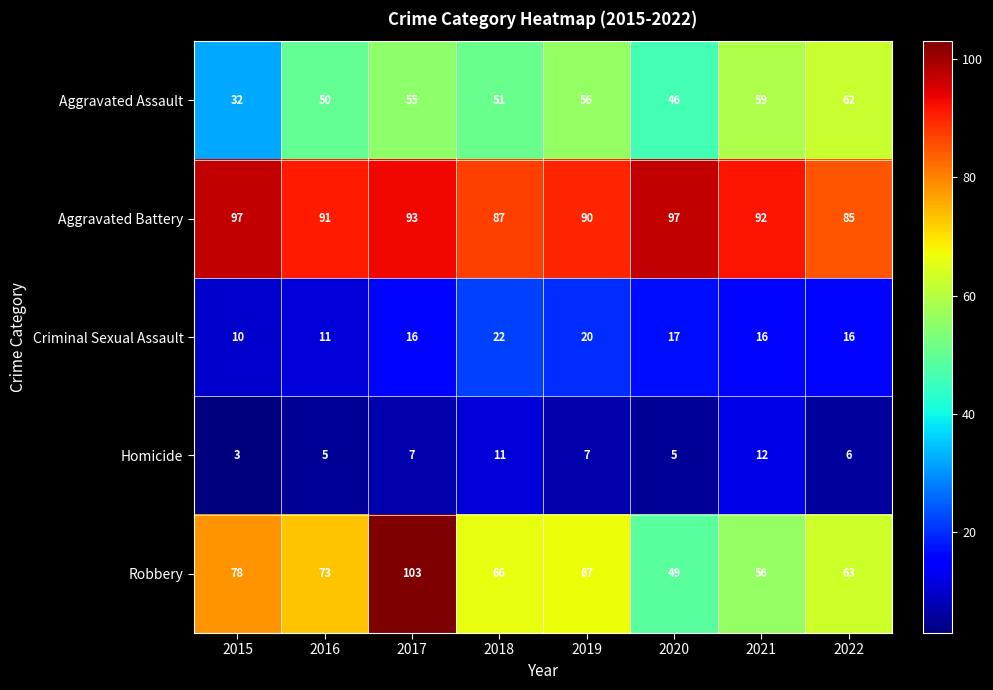

The value of Criminal Sexual Assault at 2016 is 4. True or false?

False